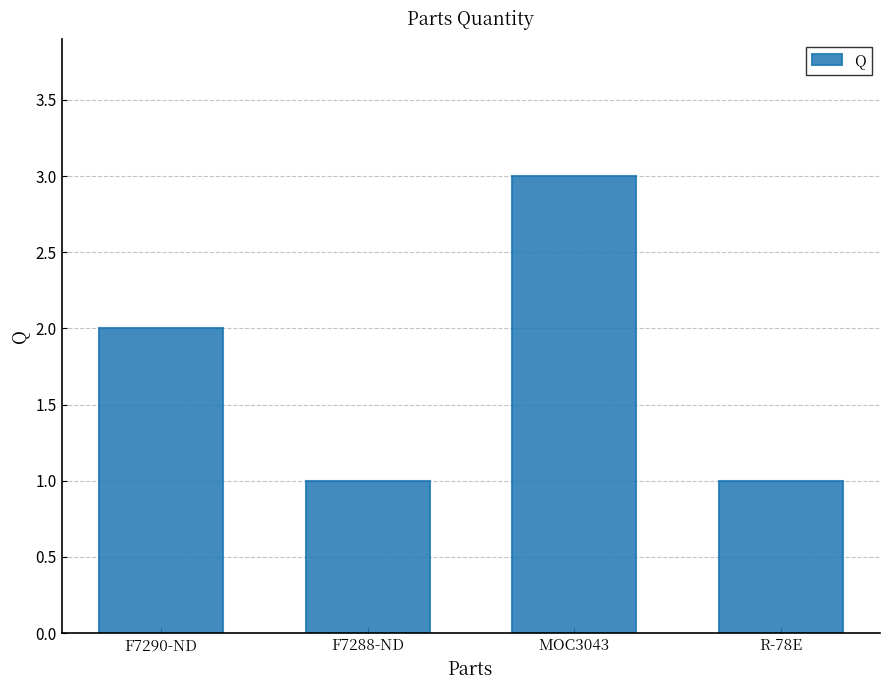

What is the label of the 1st bar from the right?

R-78E